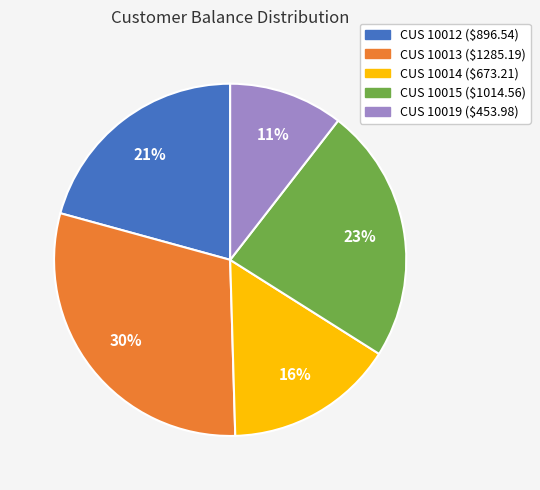

Is there any slice that represents more than half of the pie?

No